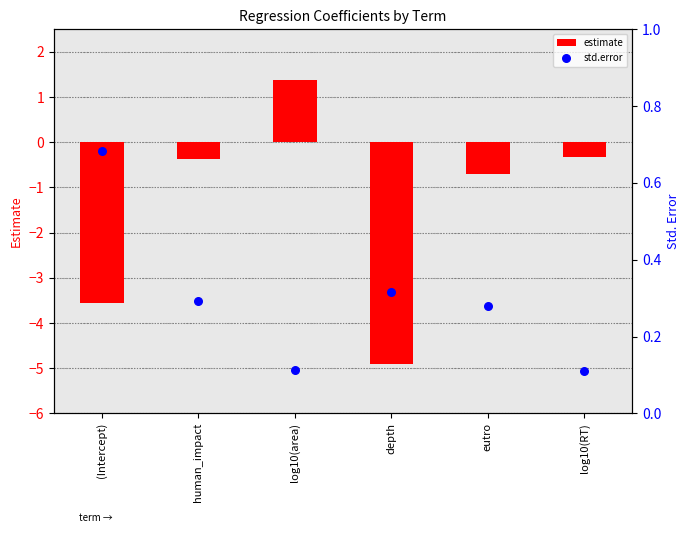

What are all the series names shown in the legend?

estimate, std.error